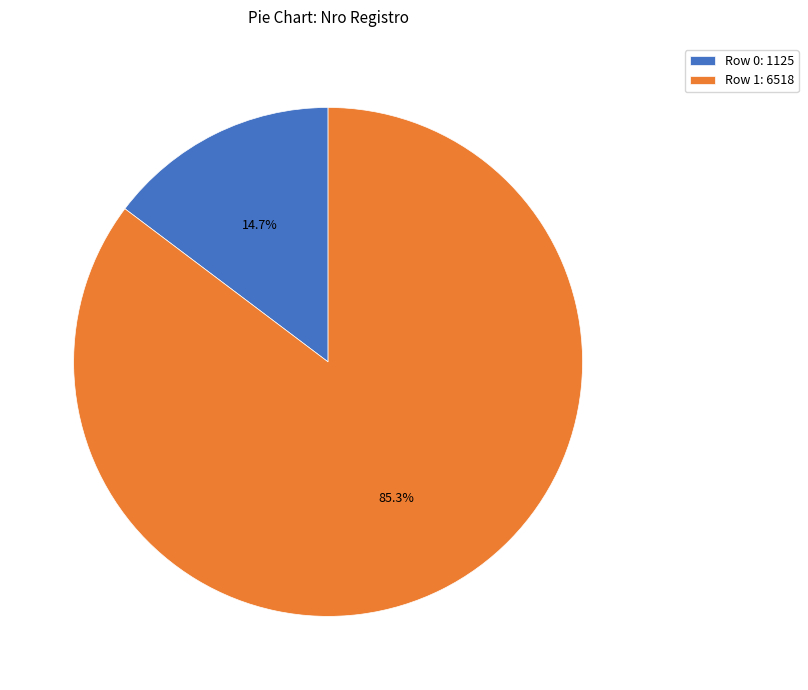

Which slice is the largest?

Row 1: 6518